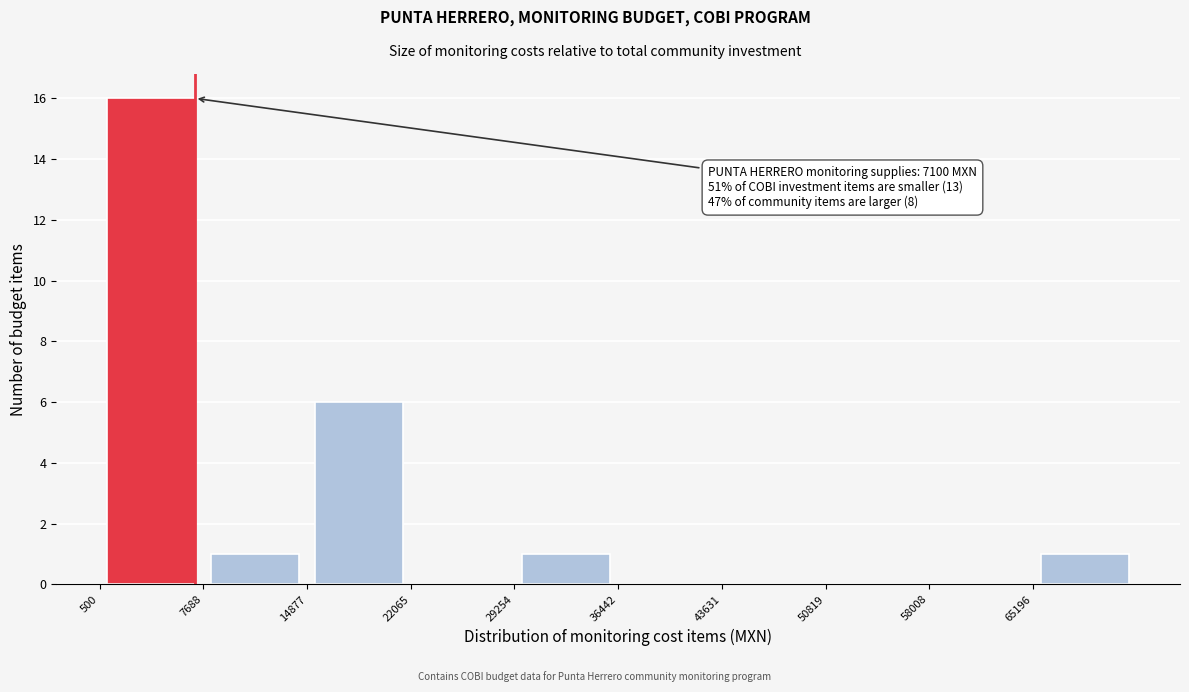

Which range on the x-axis has the tallest bar?

1000 to 8000